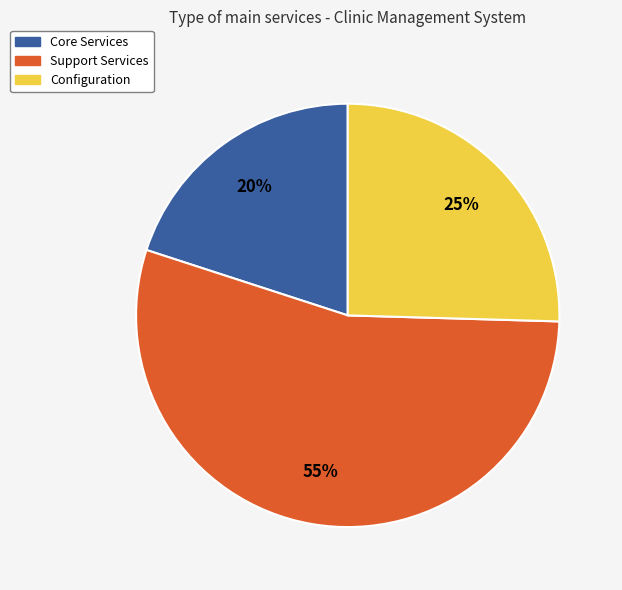

To the nearest percent, what is the difference between the largest and smallest slice percentages?

35%